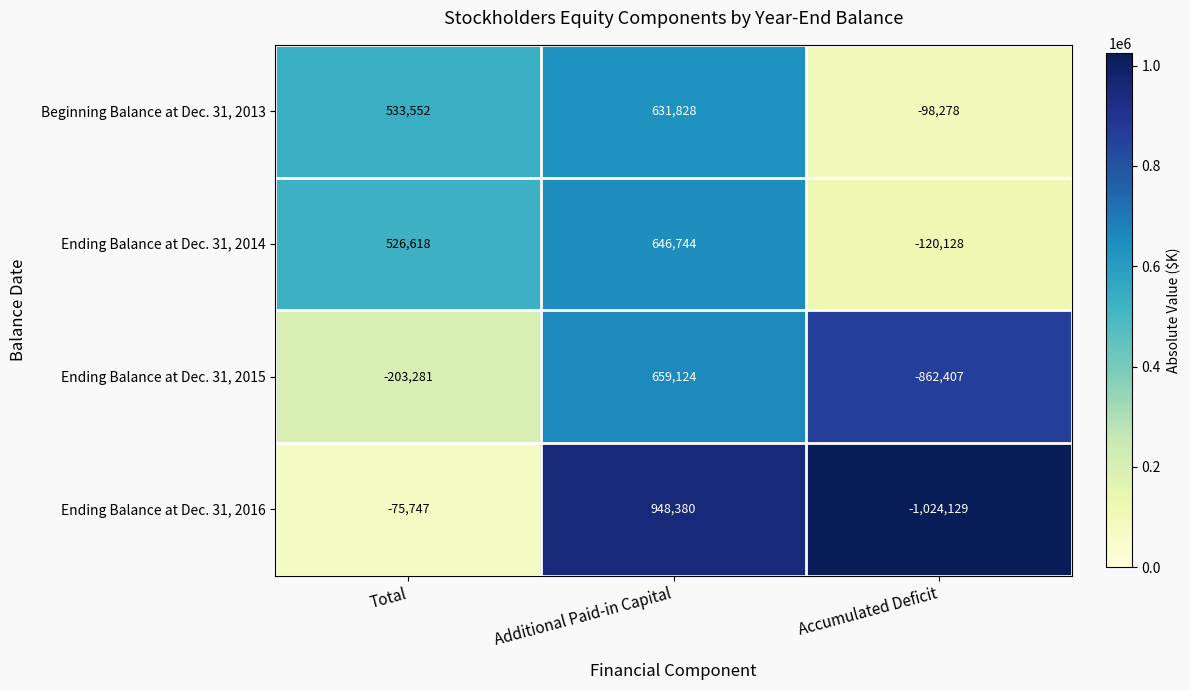

List the labels in order of Ending Balance at Dec. 31, 2014 value, largest first.

Additional Paid-in Capital, Total, Accumulated Deficit